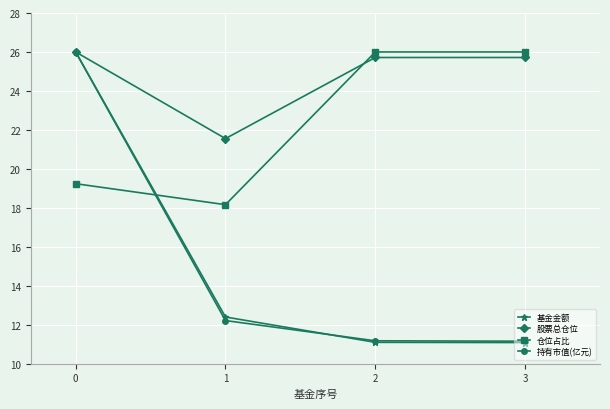

Reading left to right, extract all data points from this chart.

基金金额: 0=26.0	1=12.4	2=11.1	3=11.1
股票总仓位: 0=26.0	1=21.6	2=25.7	3=25.7
仓位占比: 0=19.2	1=18.2	2=26.0	3=26.0
持有市值(亿元): 0=26.0	1=12.2	2=11.2	3=11.2